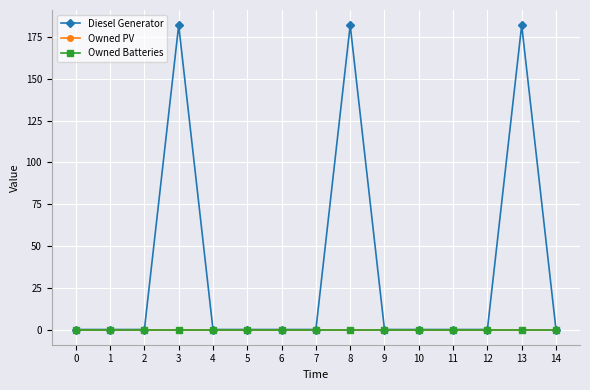

Is this an area chart (filled region under the line)?

No